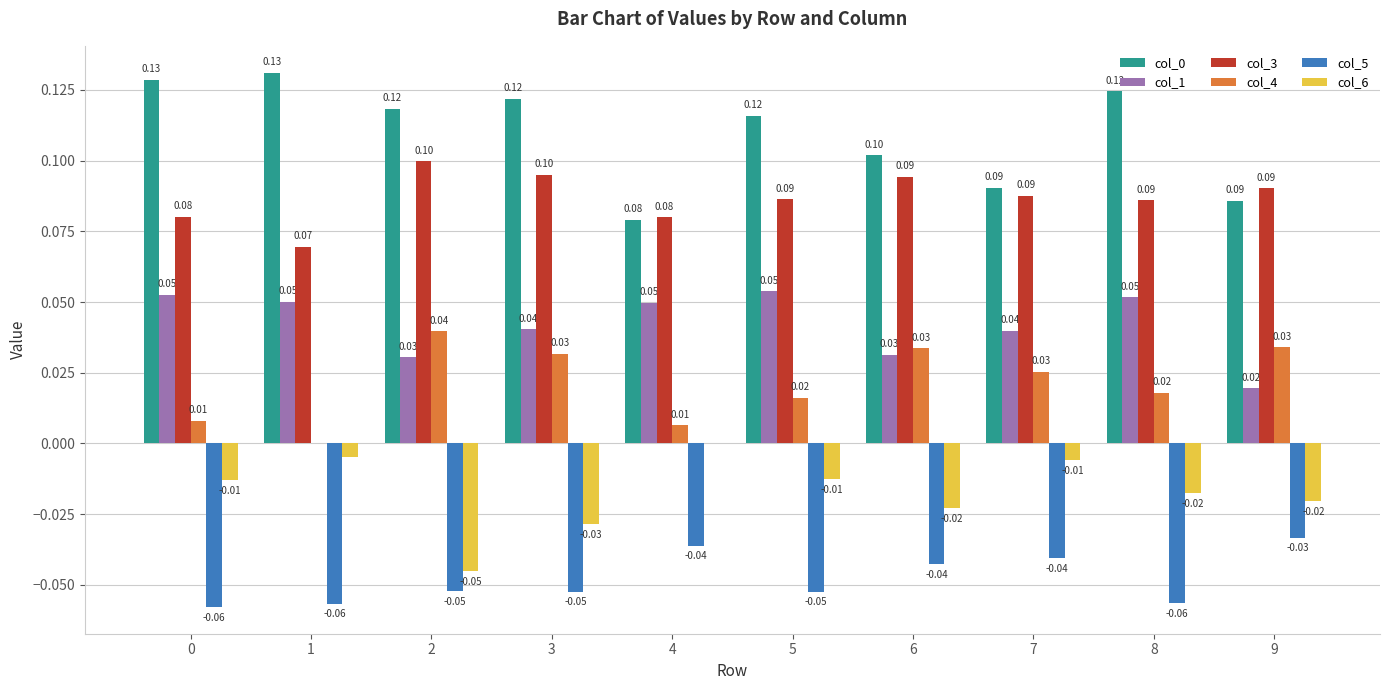

What is the spread (max minus min) of values at 9?

0.1